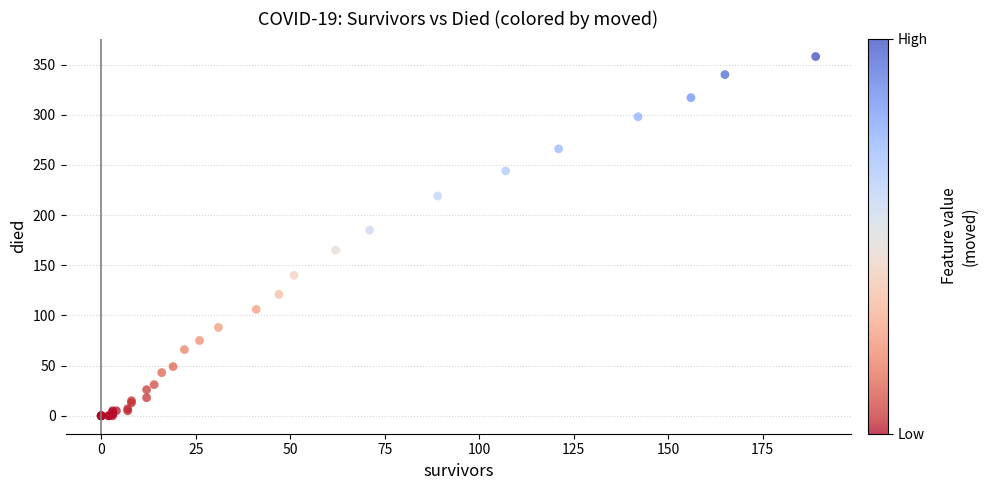

What Y value in the scatter plot is closest to 179?

185